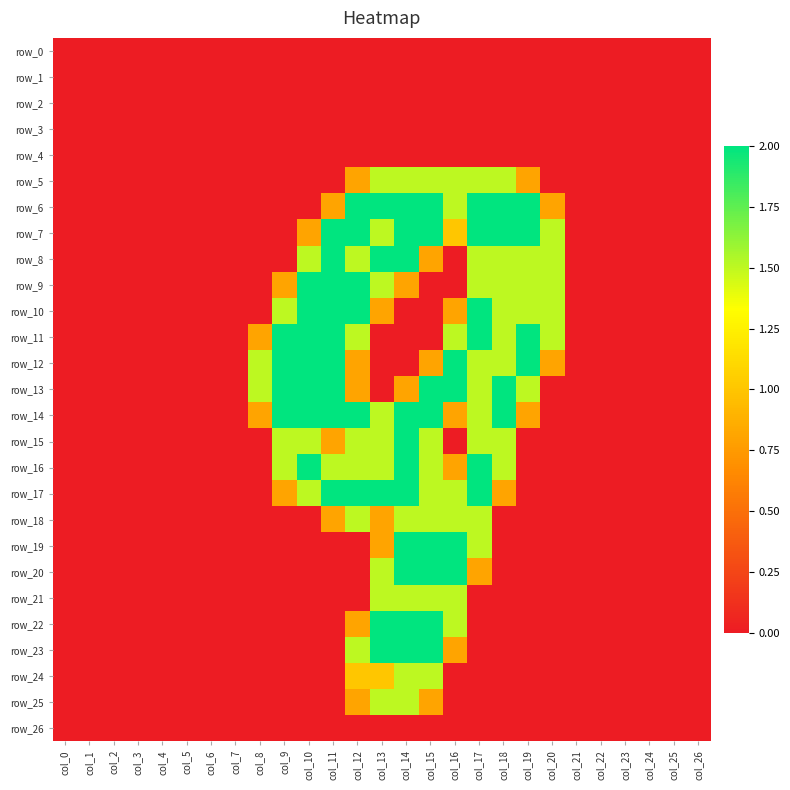

List the series in order of their peak value, highest first.

row_6, row_7, row_8, row_9, row_10, row_11, row_12, row_13, row_14, row_15, row_16, row_17, row_19, row_20, row_22, row_23, row_5, row_18, row_21, row_24, row_25, row_0, row_1, row_2, row_3, row_4, row_26